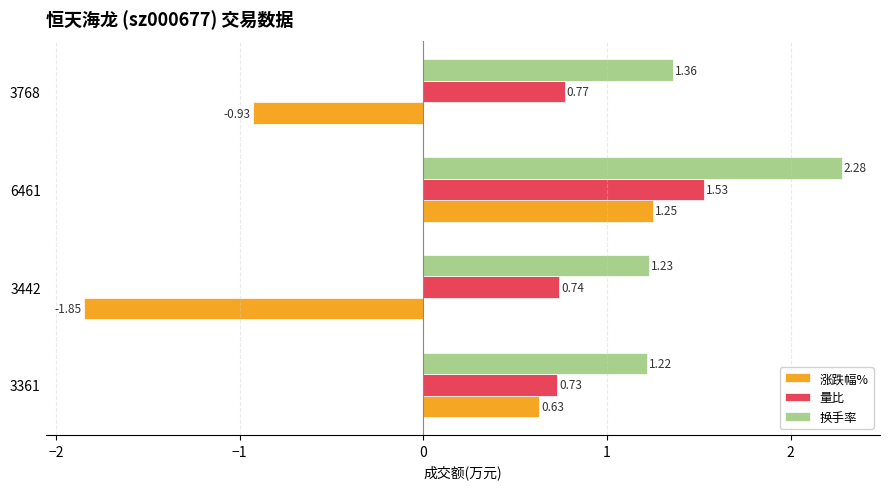

What is the total value across all series at 3361?

2.6